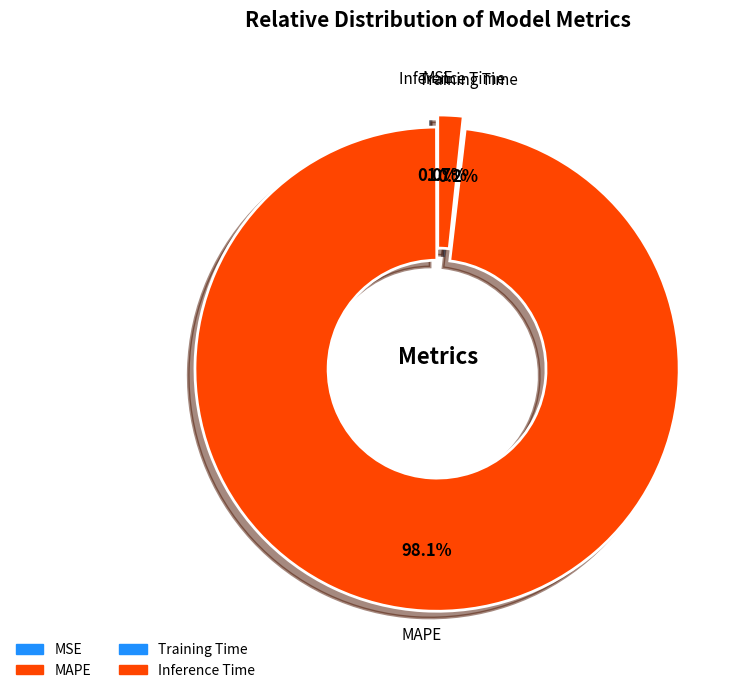

Rank the categories by value from highest to lowest.

MAPE, Inference Time, Training Time, MSE